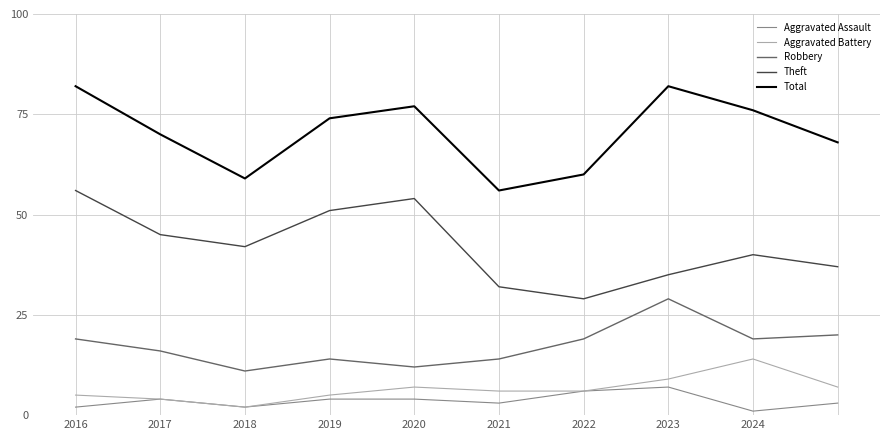

What is the lowest value of the Robbery series?

11